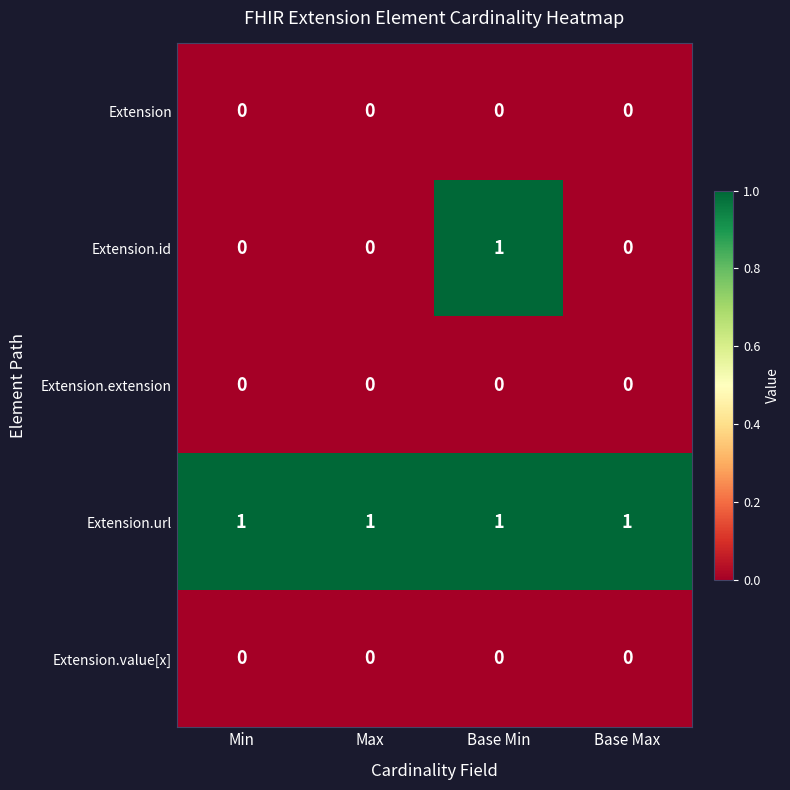

Which series has the largest total across all categories?

Extension.url